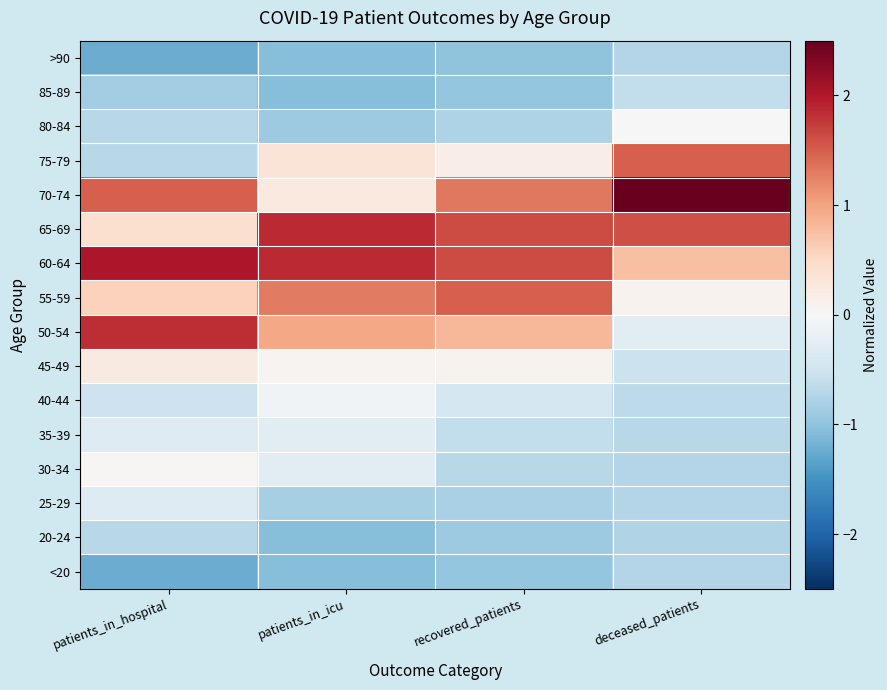

What is the greatest value displayed?

2.5